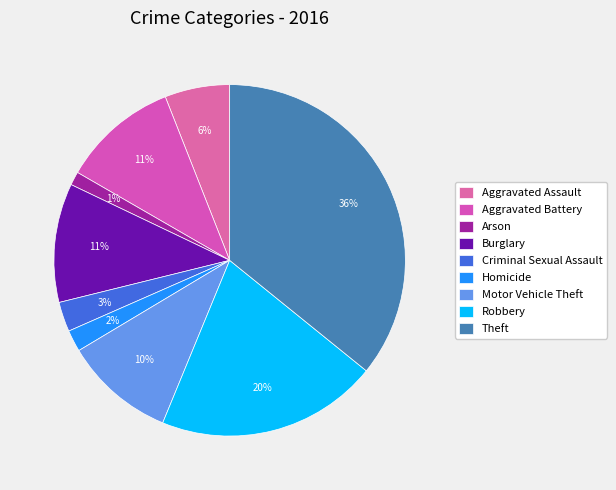

How many segments does this pie chart have?

9